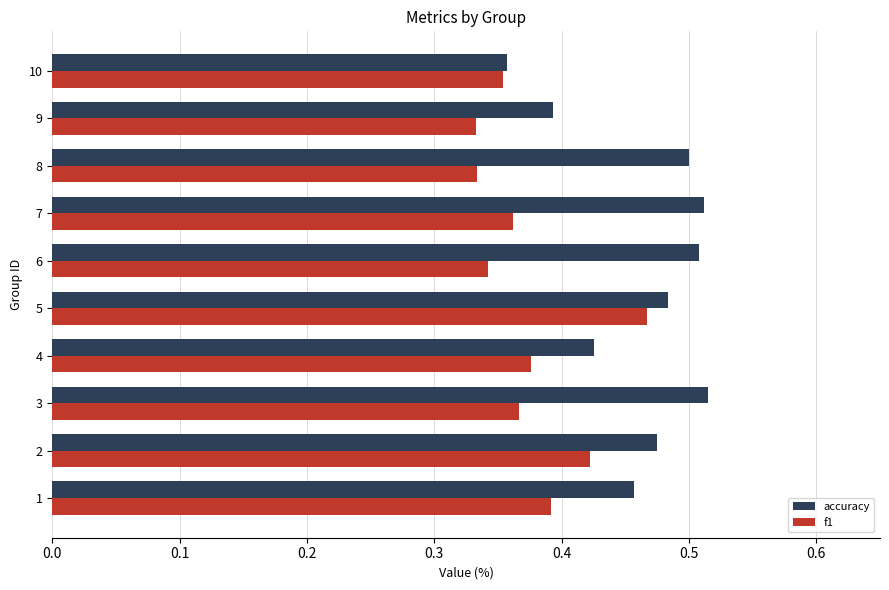

The accuracy series shows 0.5 at 6. True or false?

True